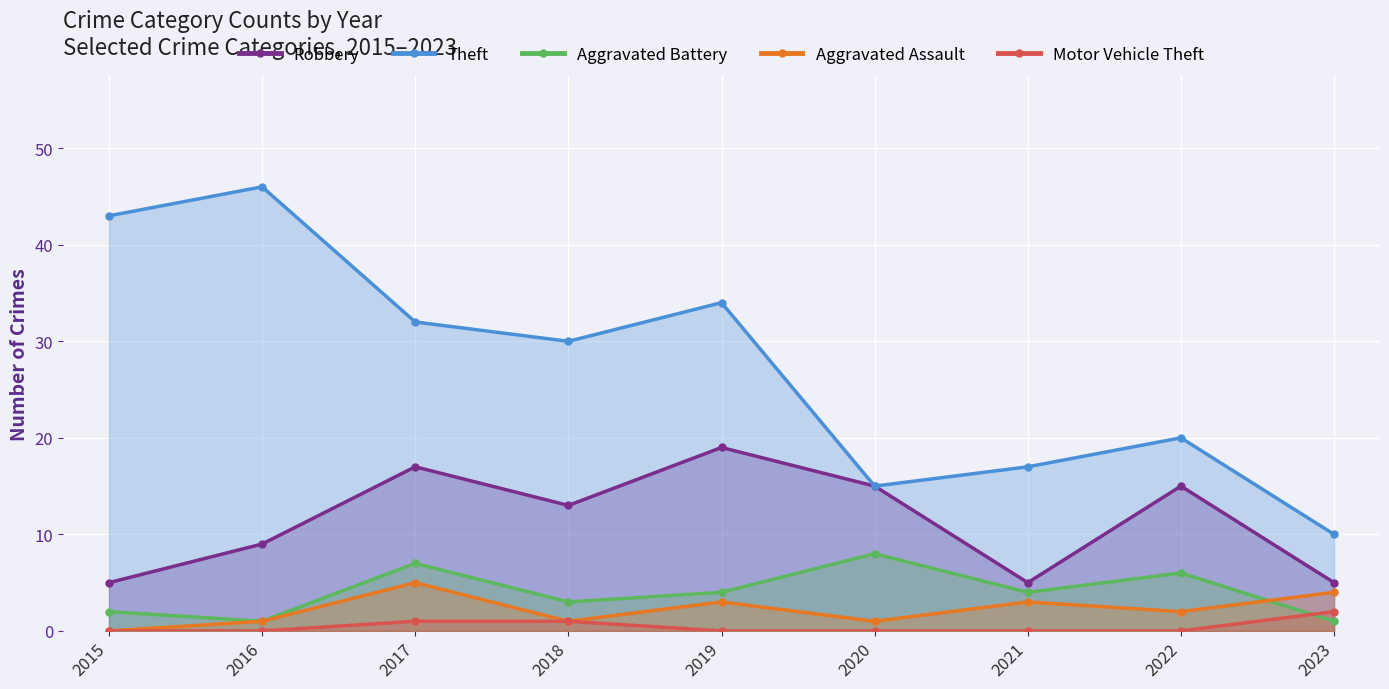

The value of Theft at 2019 is 34. True or false?

True